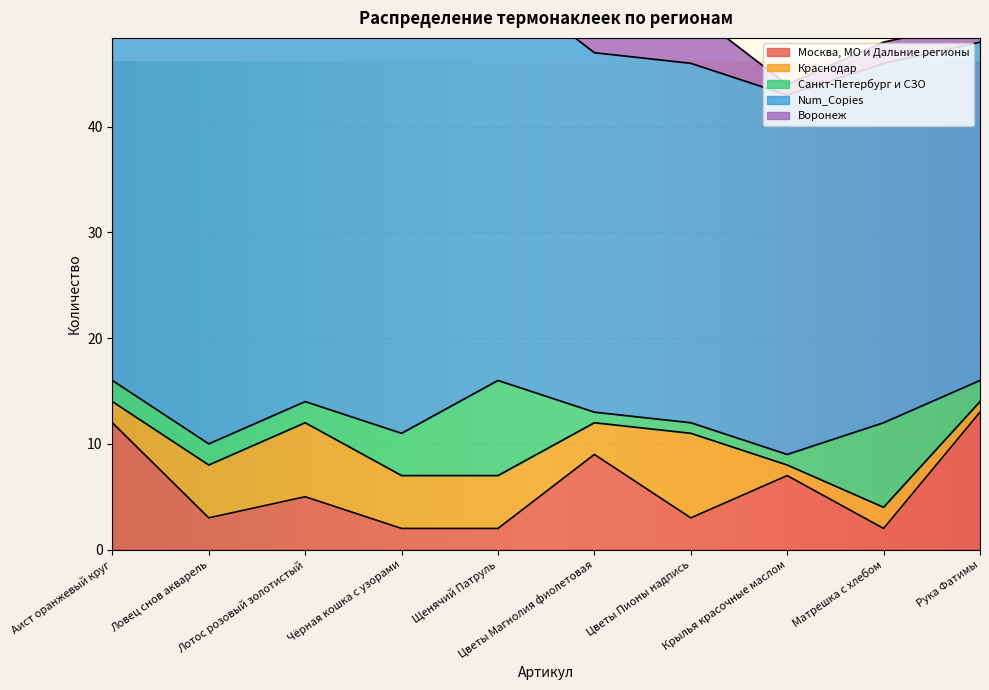

How many values in the Воронеж series exceed 2?

2